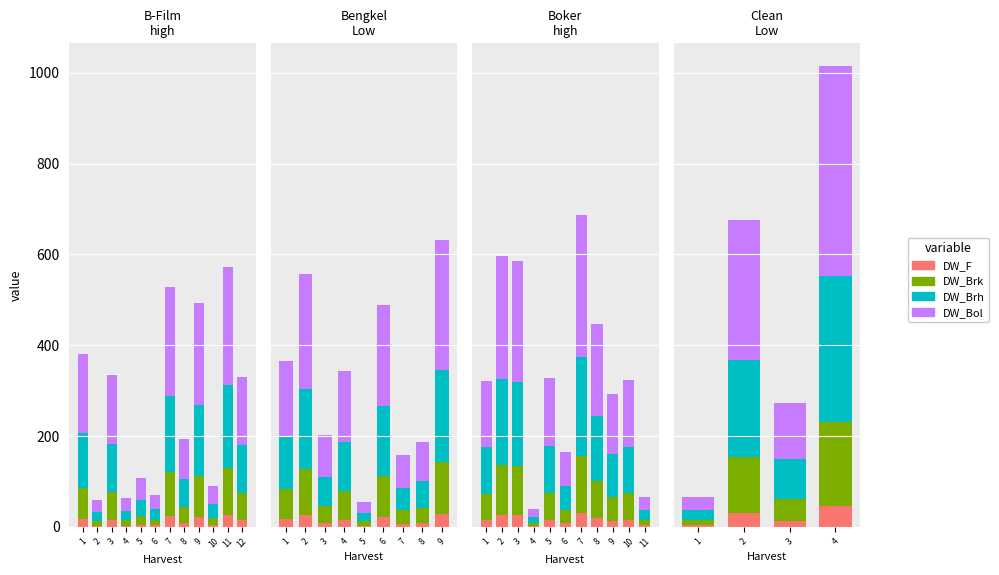

Which series has the largest total across all categories?

DW_Bol